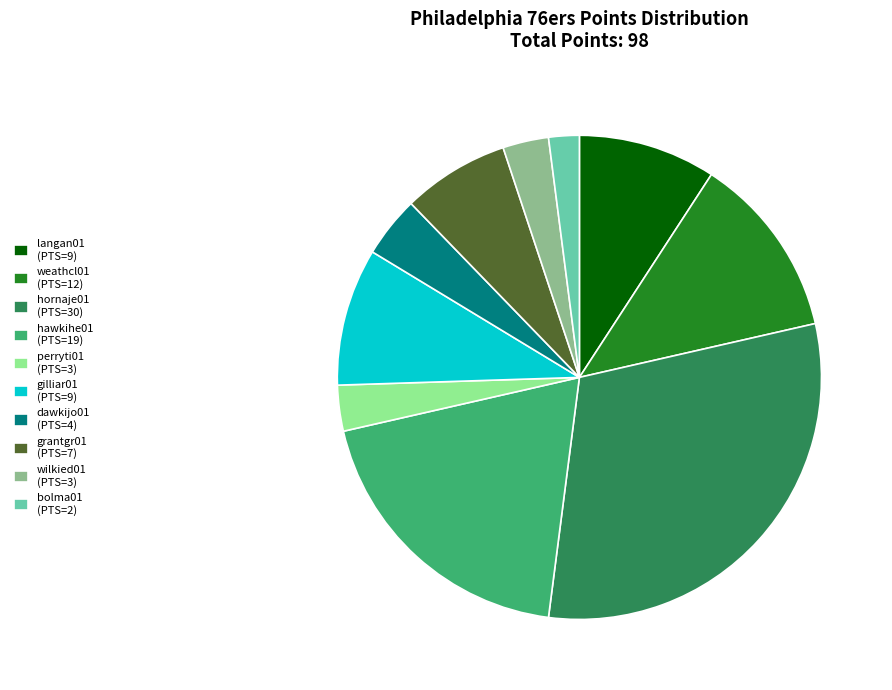

Which category has the biggest portion of the pie?

hornaje01